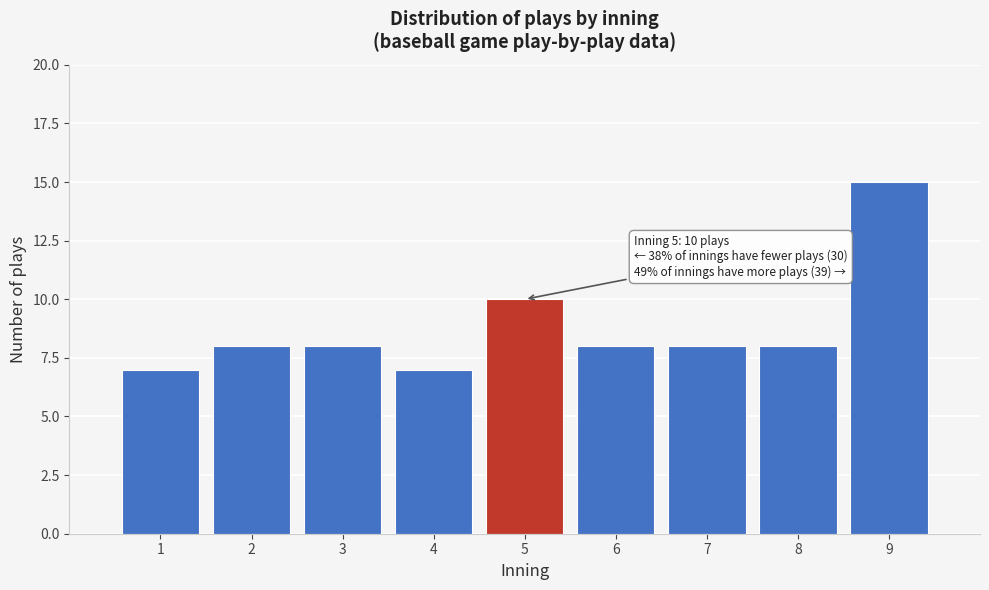

Reading right to left, list all the values displayed in this chart.

15	8	8	8	10	7	8	8	7